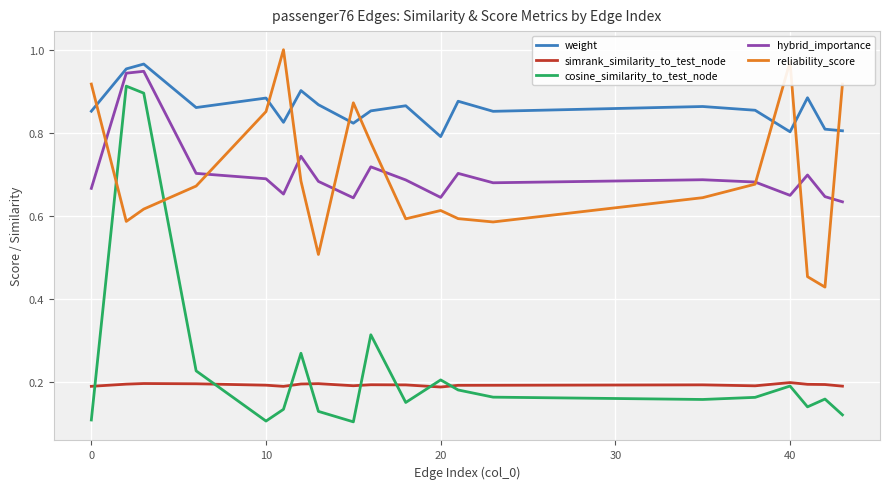

True or false: weight and reliability_score intersect in this chart.

True